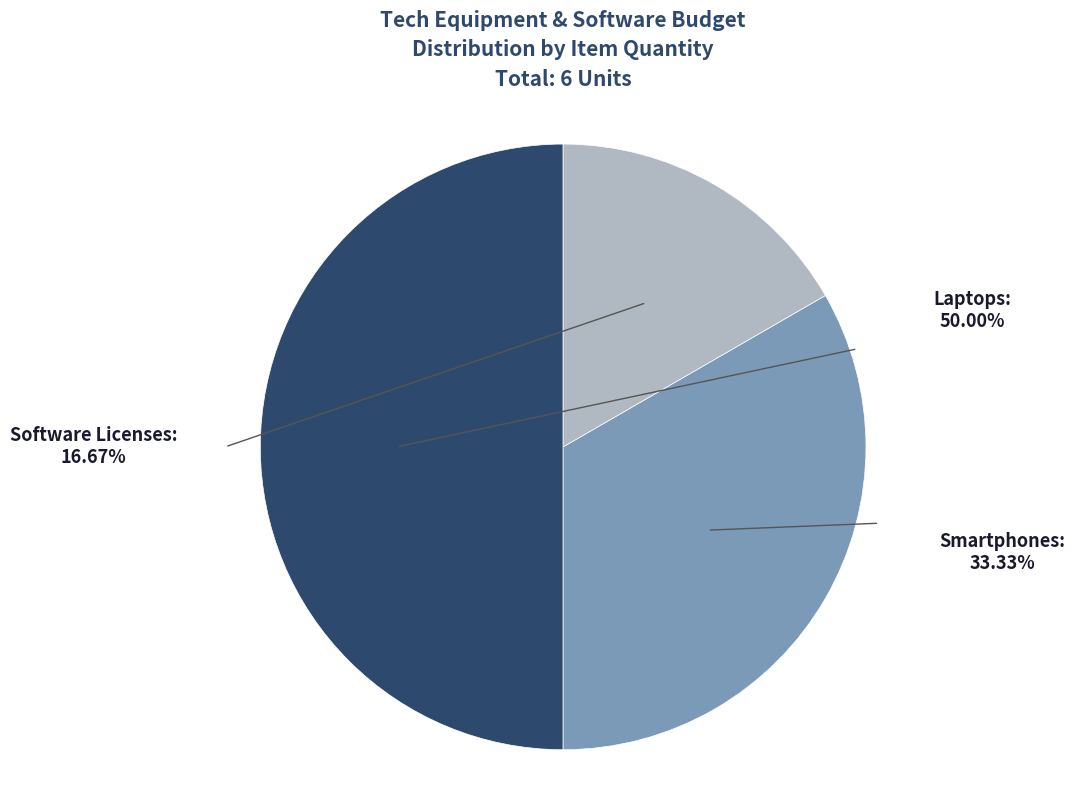

Between Laptops and Smartphones, which is larger?

Laptops